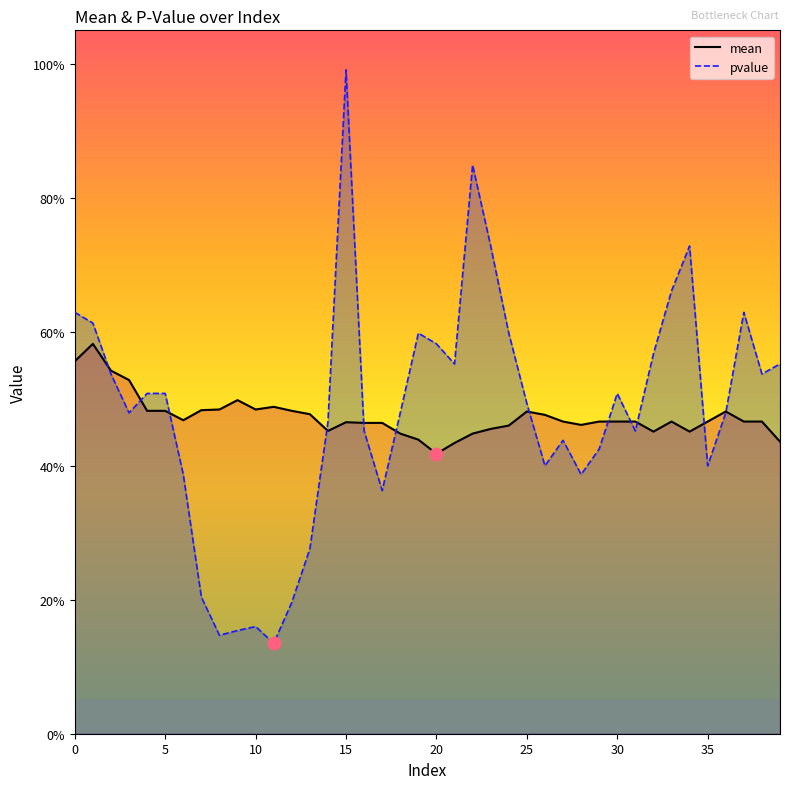

Which series contains the highest Y value?

pvalue